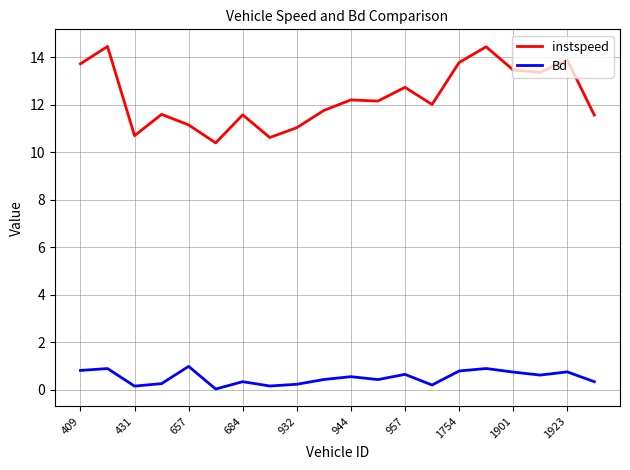

What is the lowest value of the instspeed series?

10.4